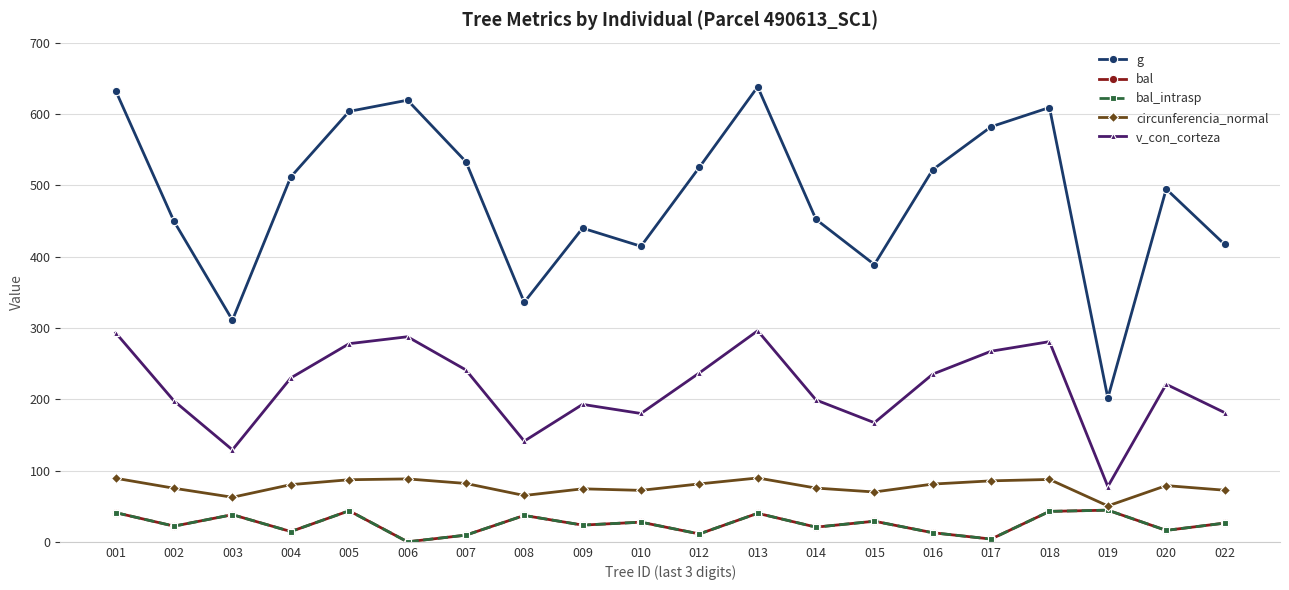

List the labels in order of g value, largest first.

013, 001, 006, 018, 005, 017, 007, 012, 016, 004, 020, 014, 002, 009, 022, 010, 015, 008, 003, 019